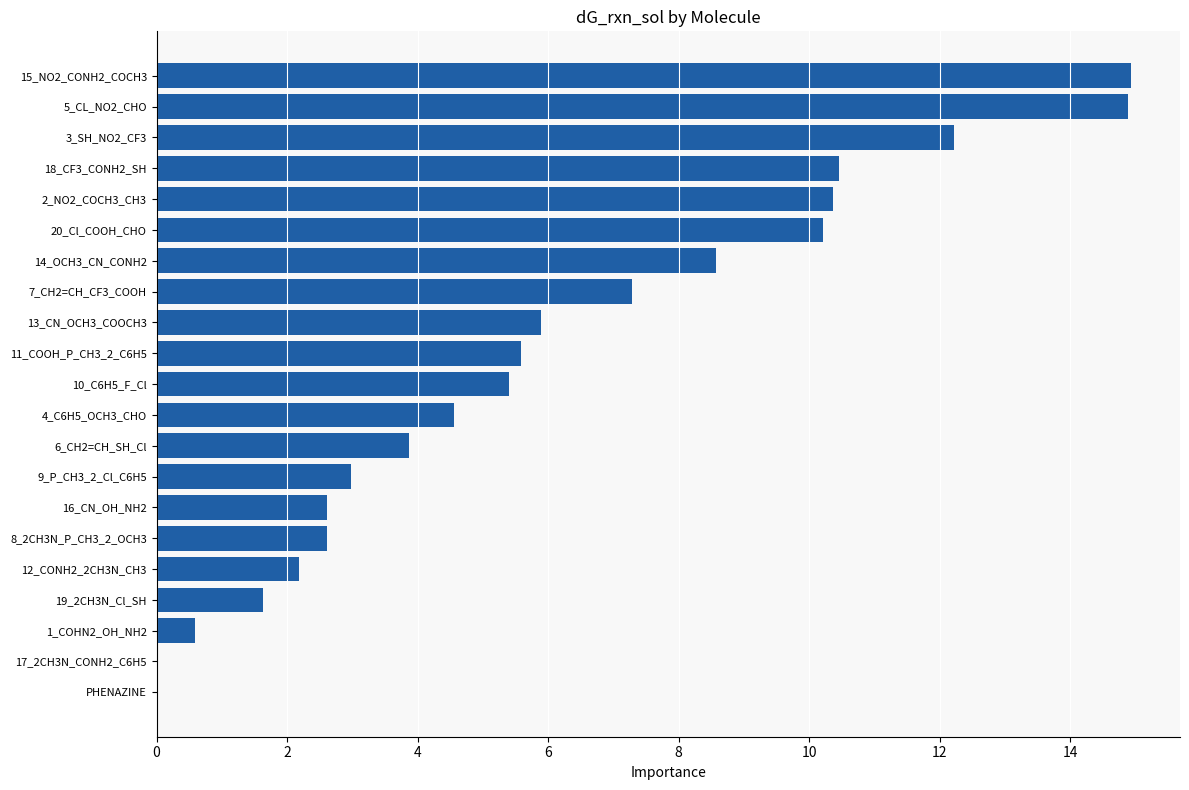

Count the number of values greater than 5.

11